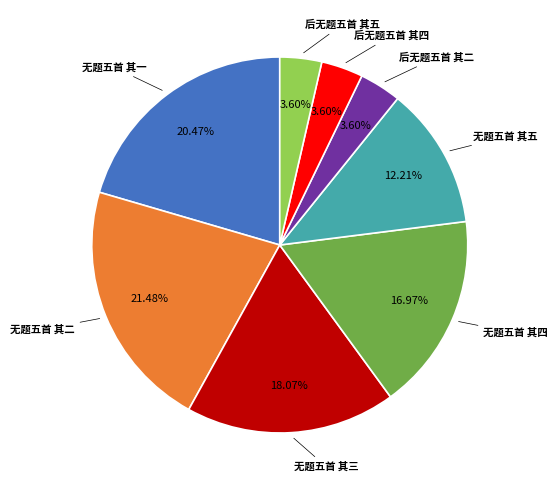

To the nearest percent, what is the difference between the largest and smallest slice percentages?

18%